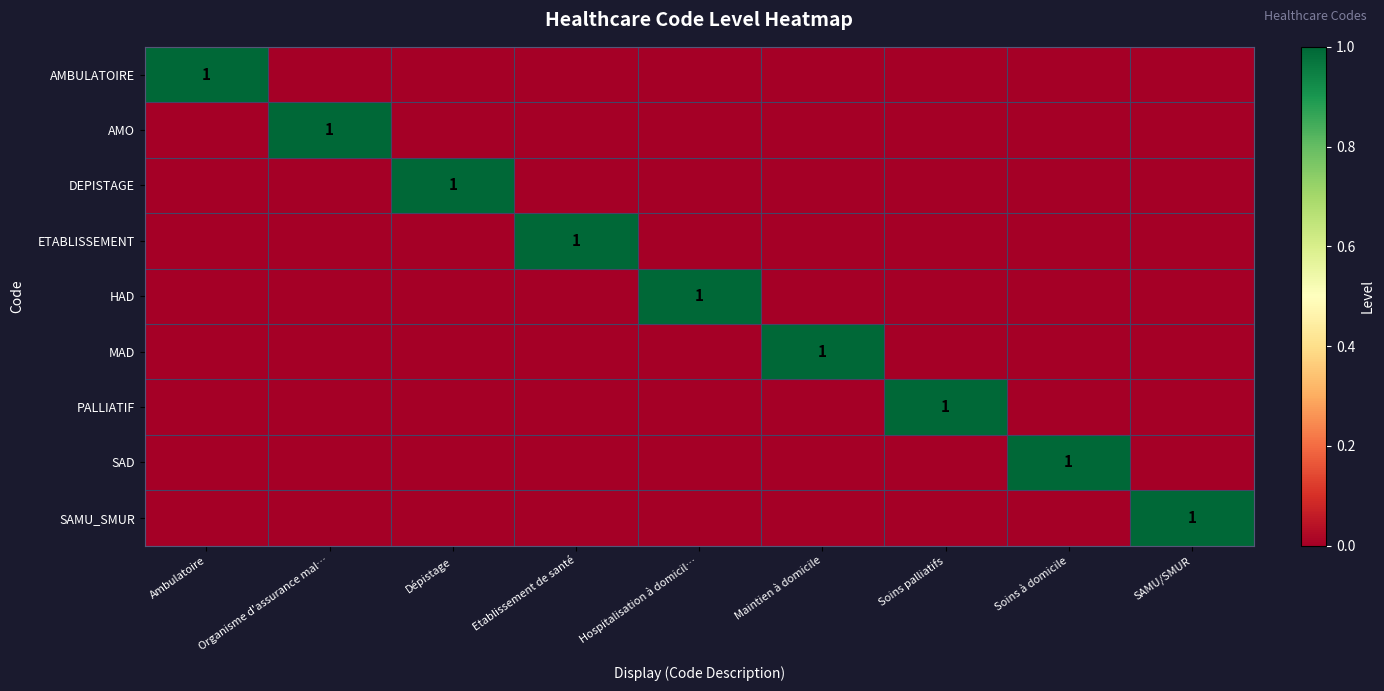

The SAMU_SMUR series shows 2 at SAMU/SMUR. True or false?

False